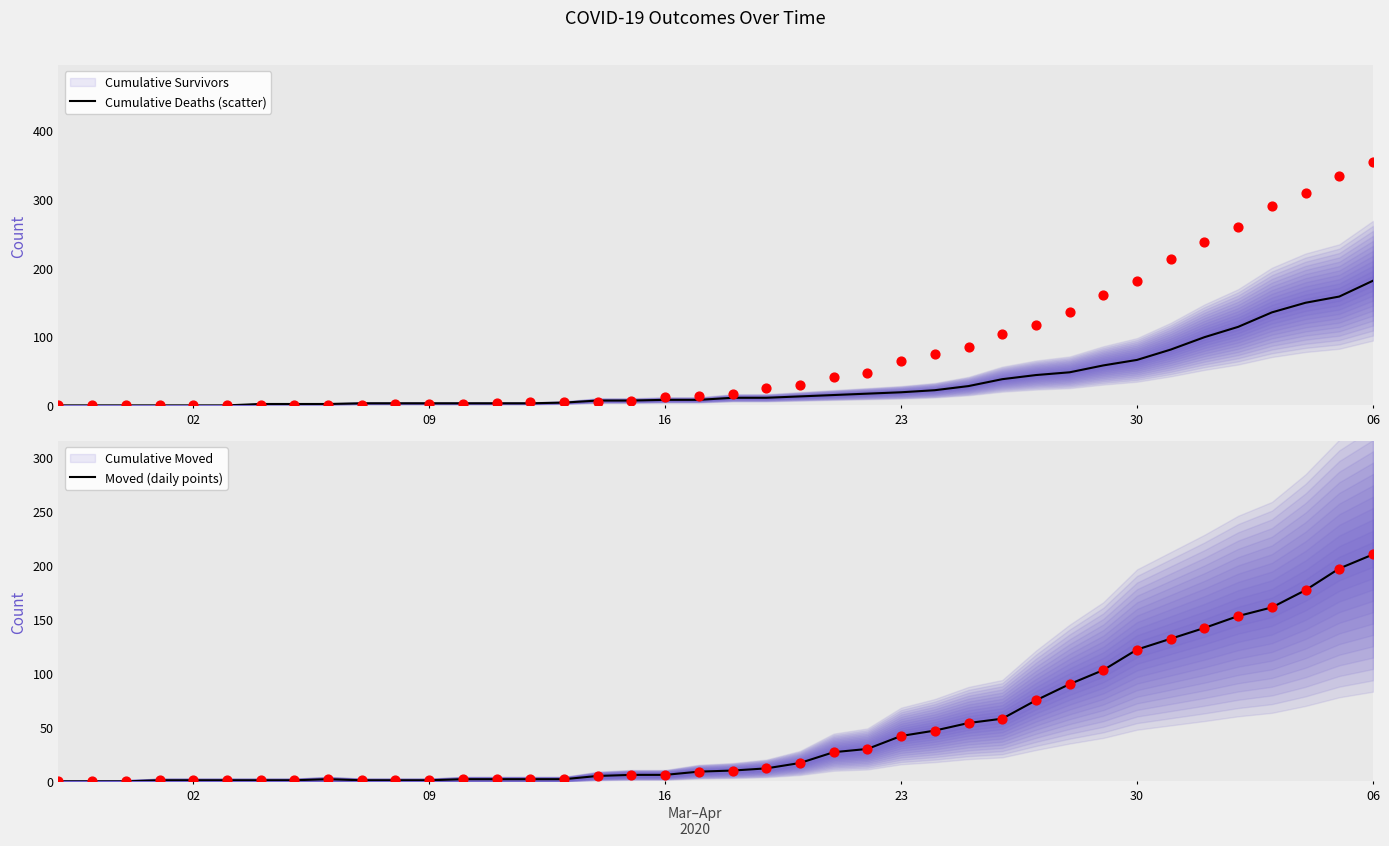

Which series has the widest spread of Y values?

died